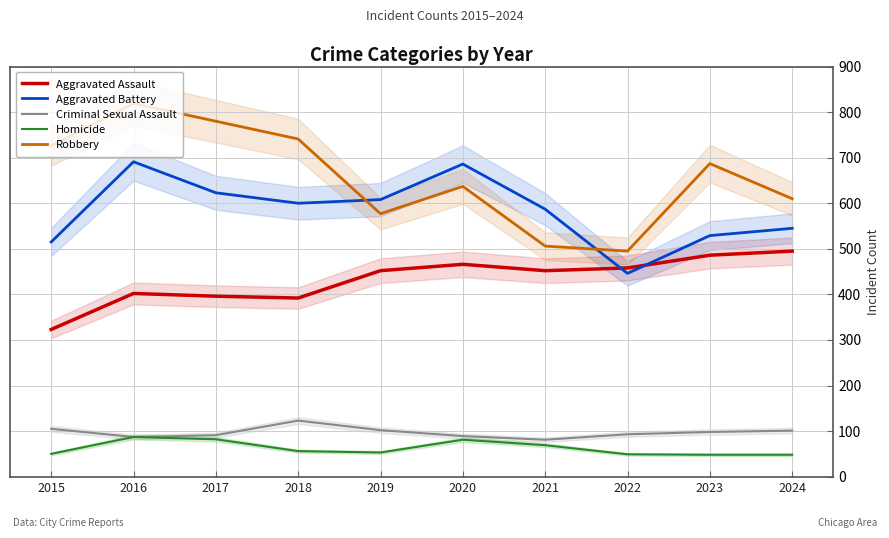

Reading left to right, extract all data points from this chart.

Aggravated Assault: 323	402	396	392	452	466	452	458	486	495
Aggravated Battery: 515	691	623	600	608	686	587	446	529	545
Criminal Sexual Assault: 105	87	91	123	102	89	81	93	98	101
Homicide: 50	87	82	56	53	81	69	49	48	48
Robbery: 726	819	780	741	577	637	506	495	687	610